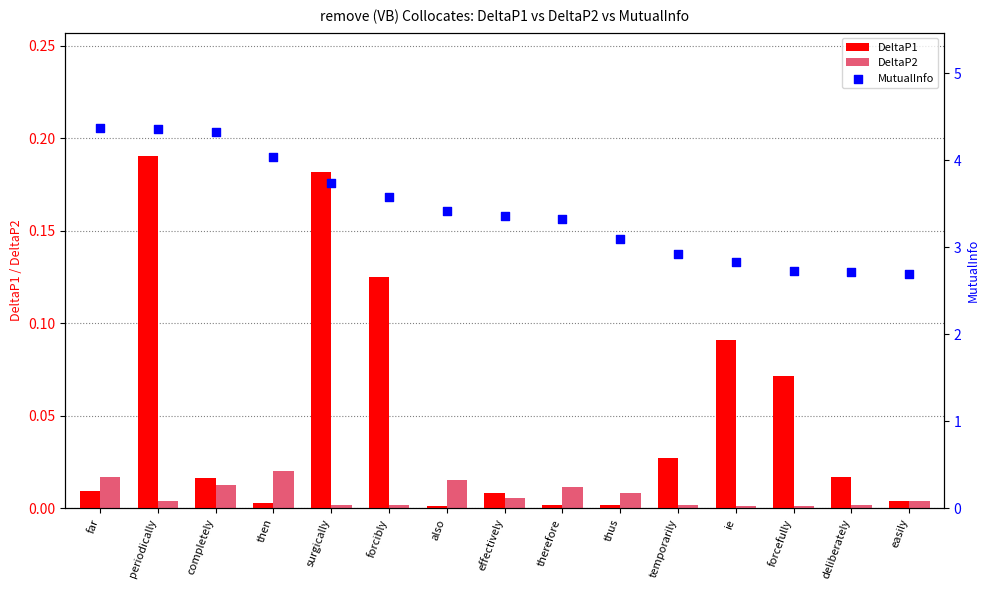

What is the total value across all series at easily?

2.7